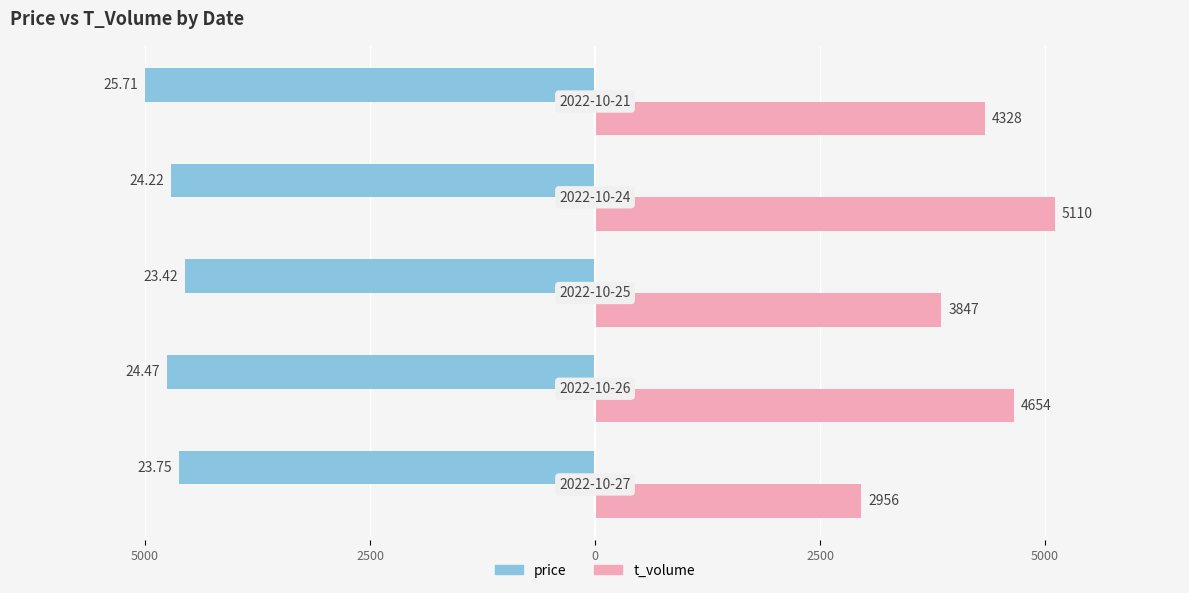

What is the average value of the t_volume series?

4179.0